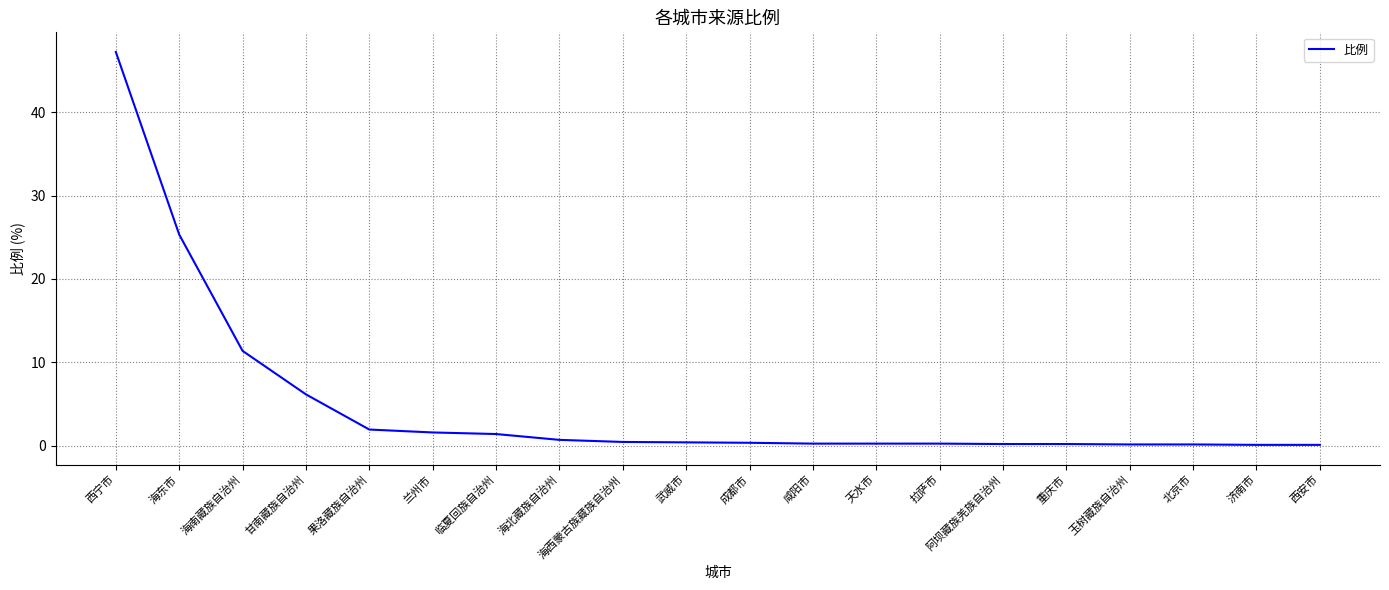

What position from the left is 甘南藏族自治州?

4